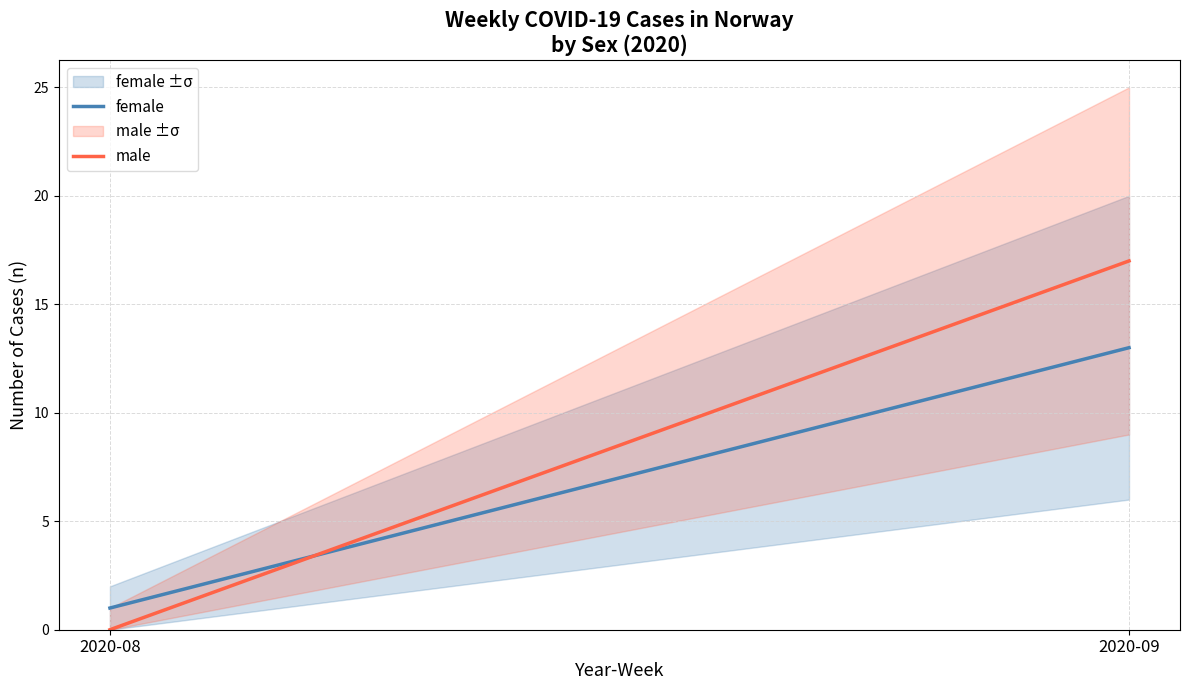

At which label does female reach its minimum?

2020-08